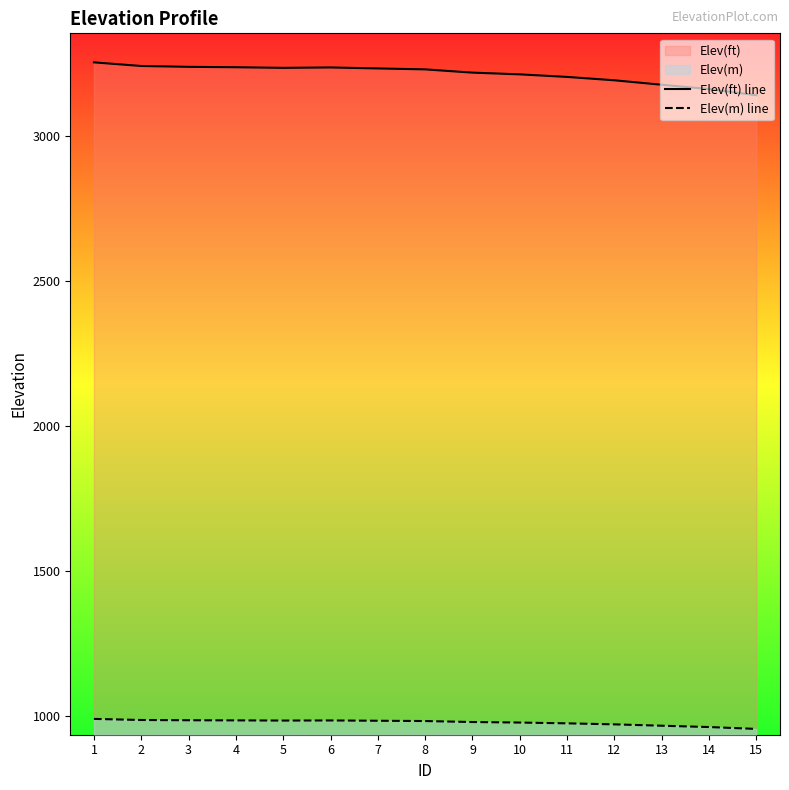

Reading left to right, what are all the values shown in this chart?

Elev(ft) line: 3253.2	3240.8	3237.8	3236.4	3234.3	3235.7	3232.3	3229.1	3217.9	3211.9	3203.1	3191.5	3176.1	3161.2	3140.1
Elev(m) line: 991.6	987.8	986.9	986.5	985.8	986.2	985.2	984.2	980.8	979.0	976.3	972.8	968.1	963.5	957.1